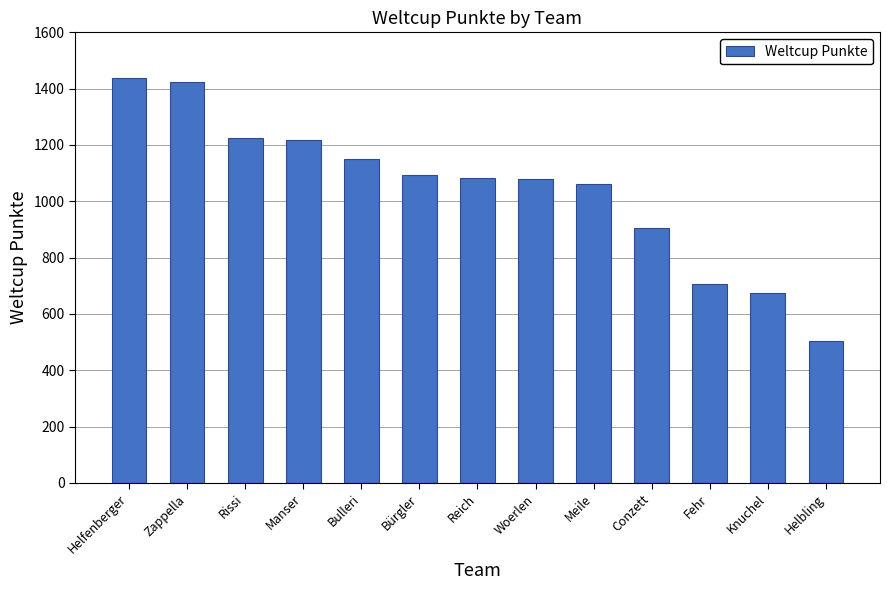

What is the greatest value displayed?

1437